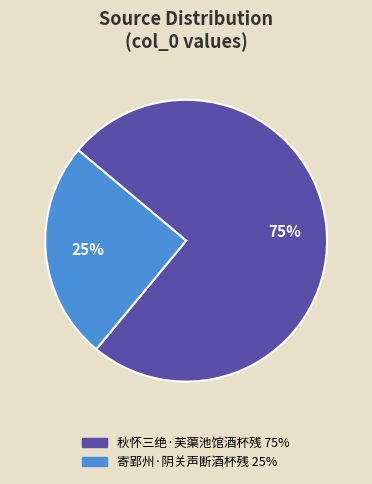

How many slices are in this pie chart?

2